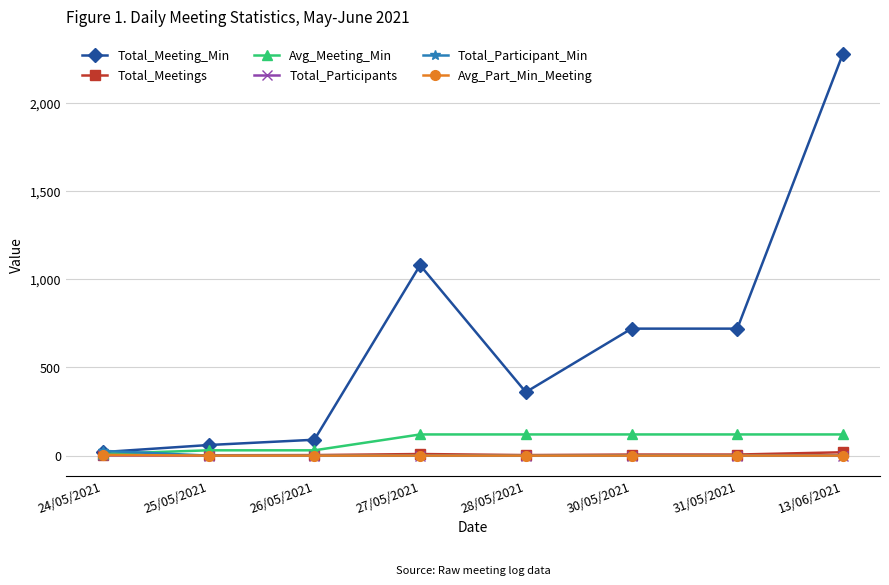

True or false: Total_Participant_Min has a value of 0 at 31/05/2021.

True